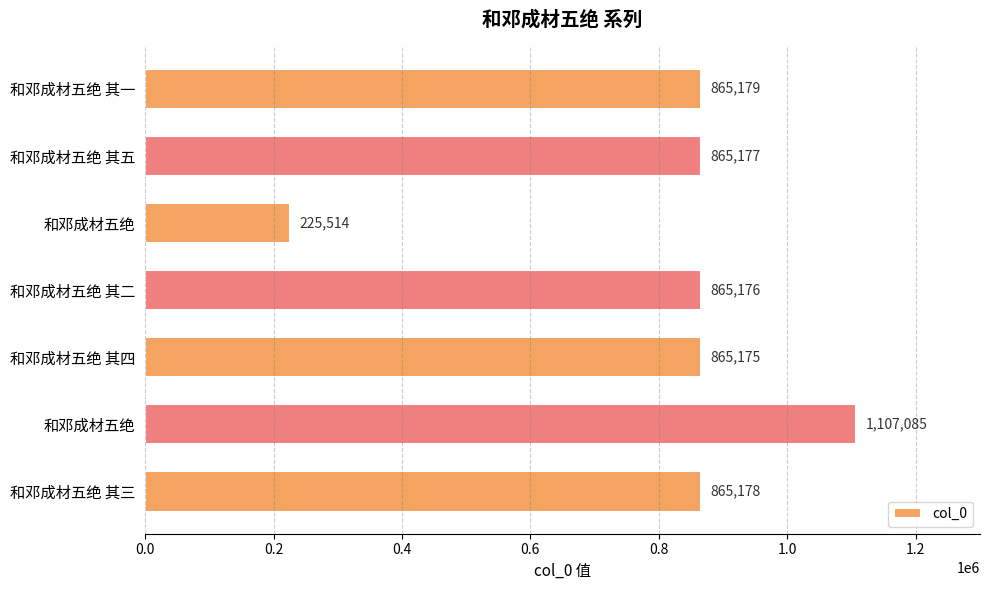

Where is the data nearest to the value 666299?

和邓成材五绝 其四